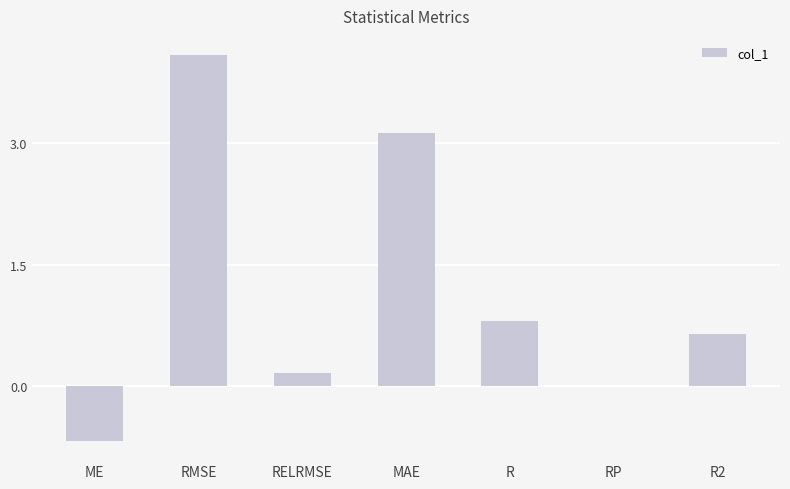

What is the average value?

1.2